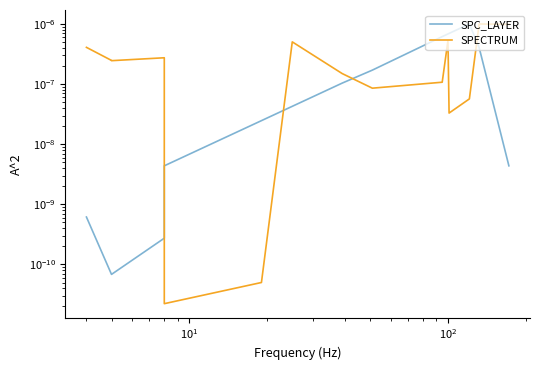

At how many categories does at least one series exceed 0?

15